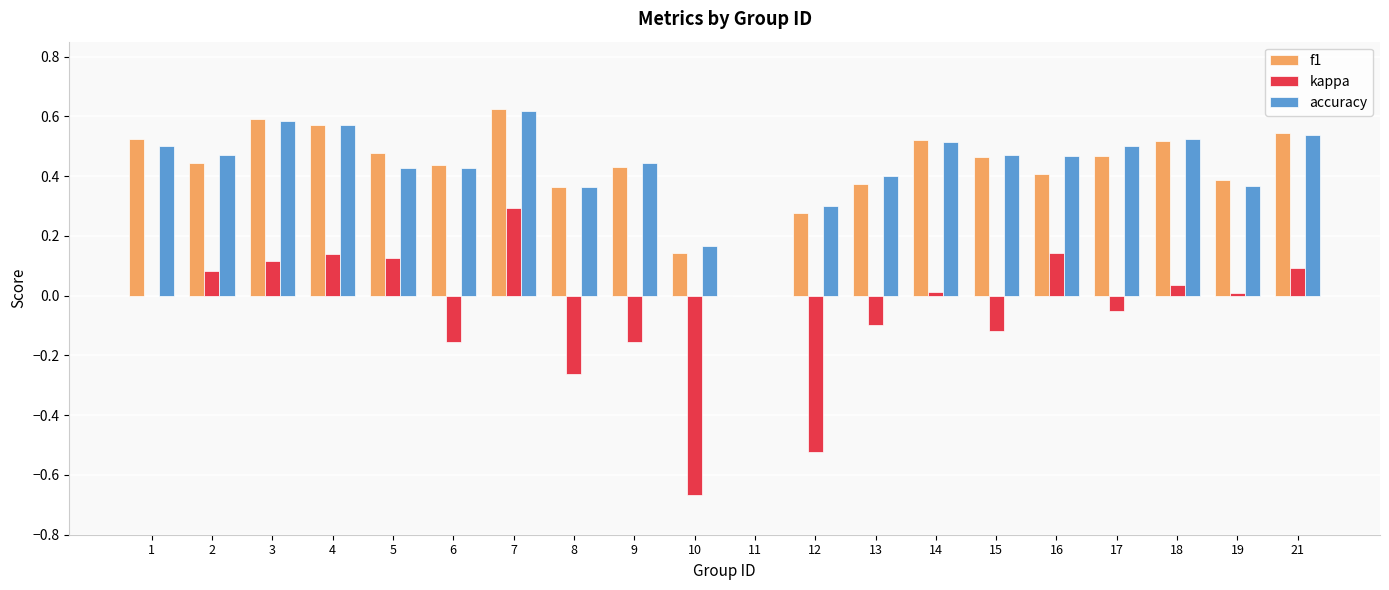

What is the total value across all series at 17?

0.9